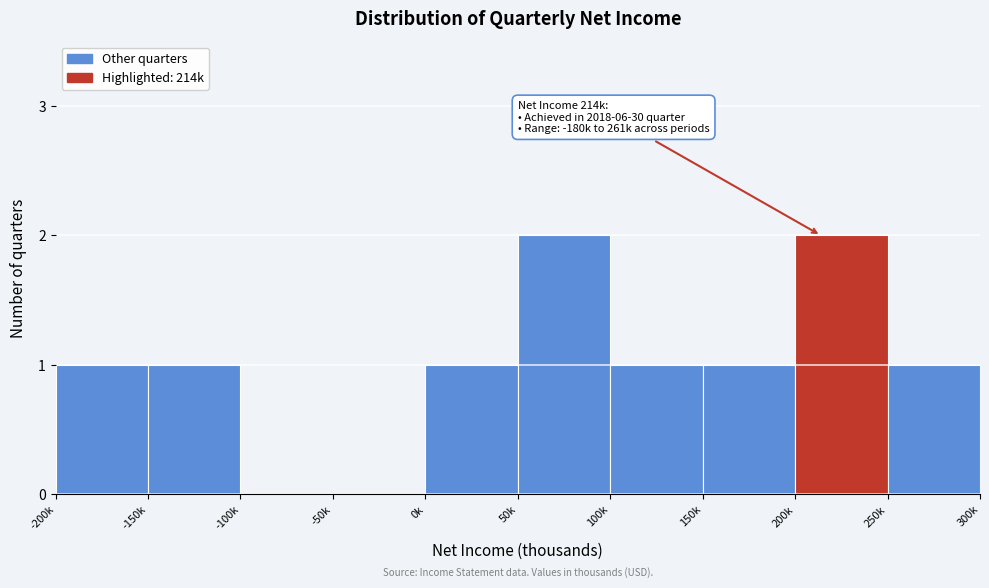

Reading left to right, extract all data points from this chart.

-200k=1	-150k=1	-100k=0	-50k=0	0k=1	50k=2	100k=1	150k=1	200k=2	250k=1